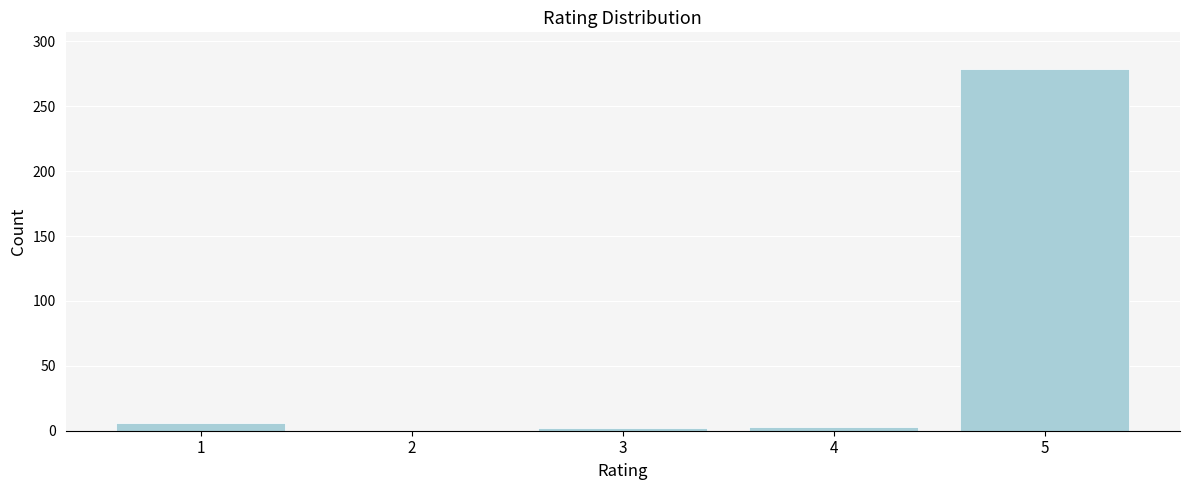

What is the greatest value displayed?

279